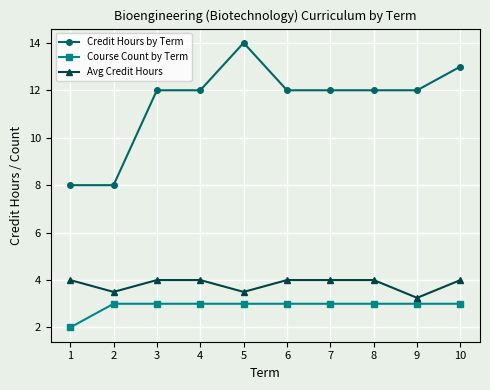

What is the sum of all Credit Hours by Term values?

115.0